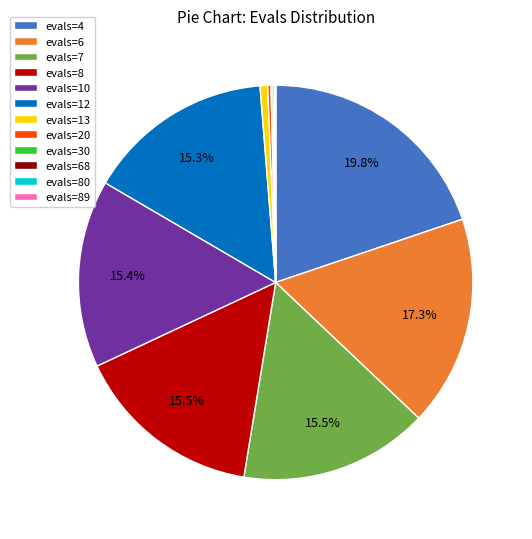

Which has a higher value, evals=7 or evals=6?

evals=6